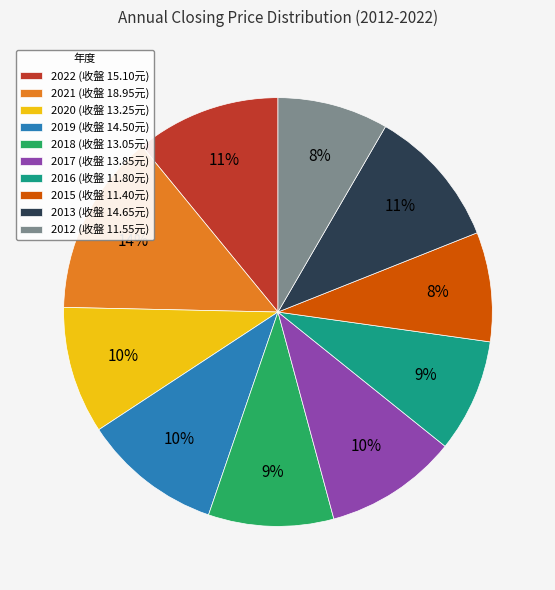

Is there a majority slice in this chart?

No